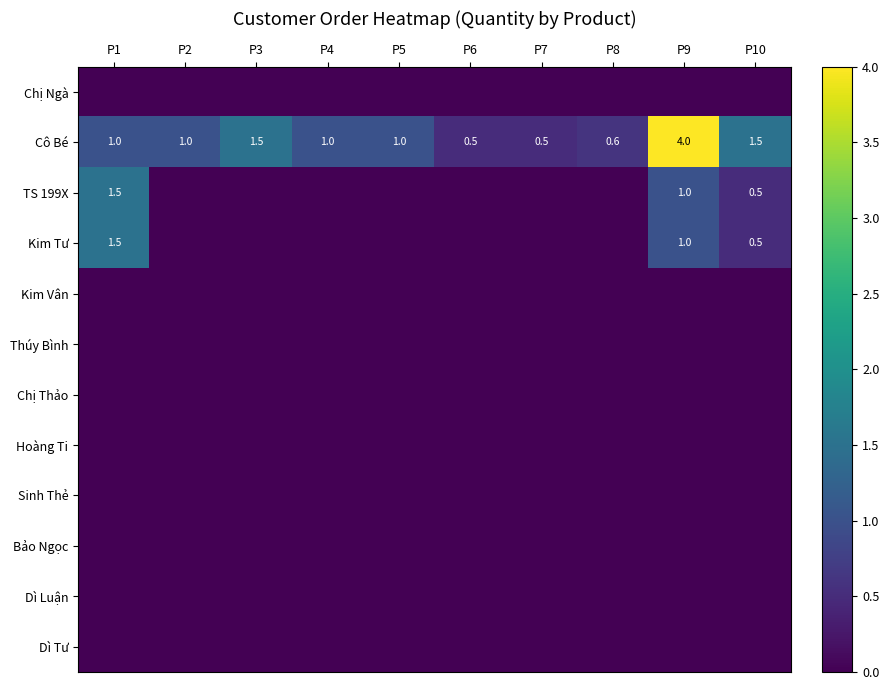

Which label corresponds to the smallest value in the chart?

P1